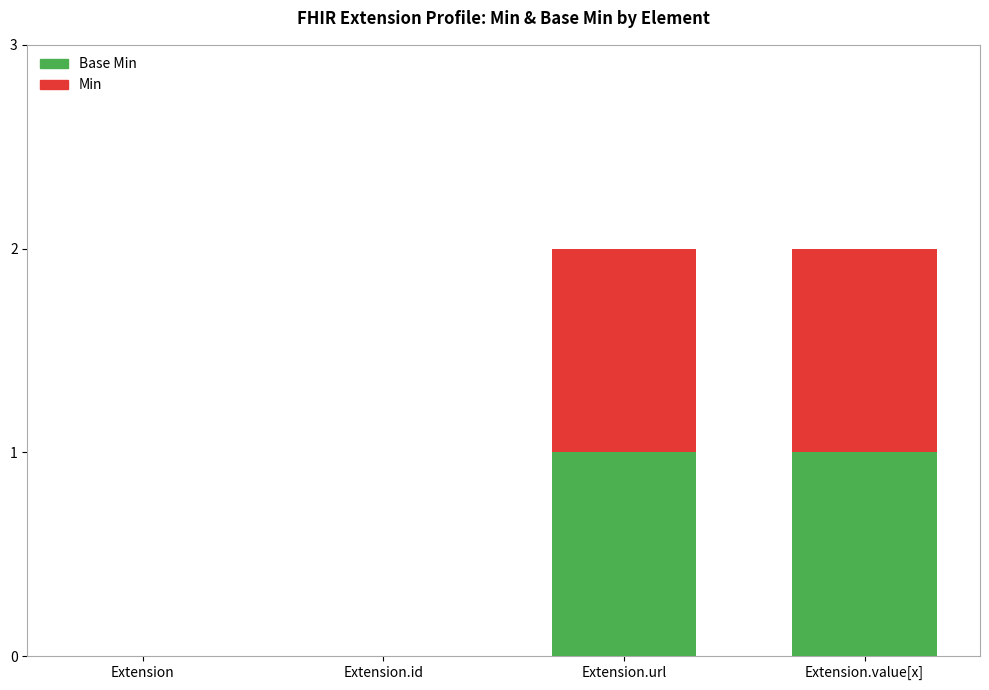

What is the sum of the Min values at Extension.id and Extension.url?

1